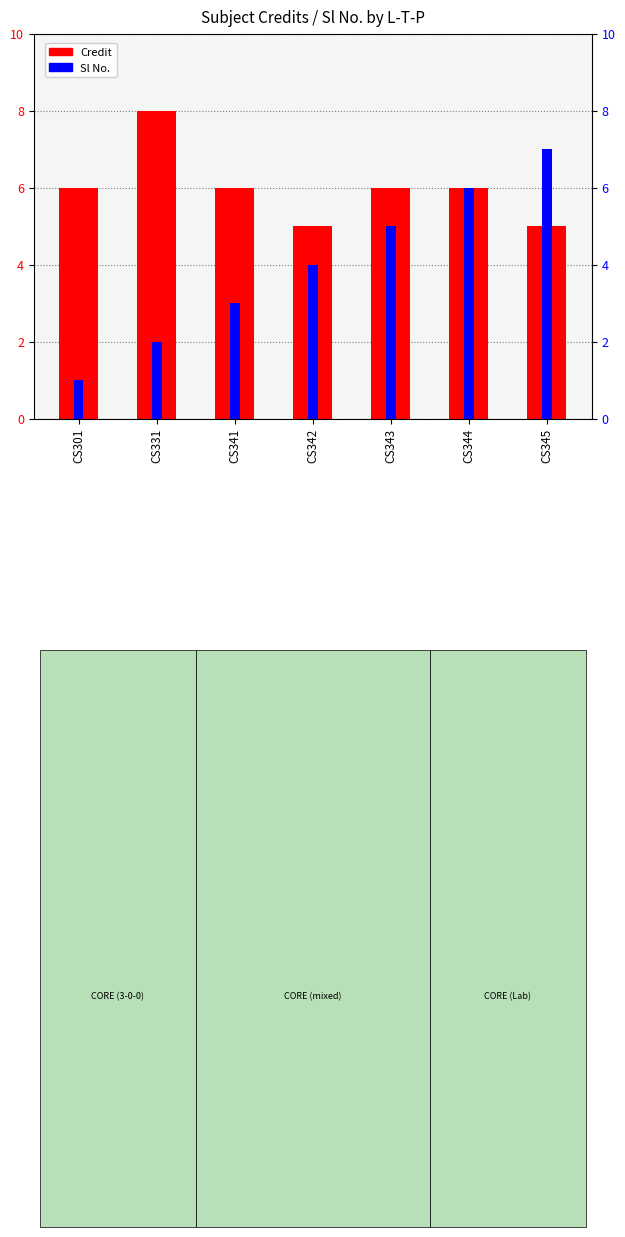

What are all the series names shown in the legend?

Credit, Sl No.